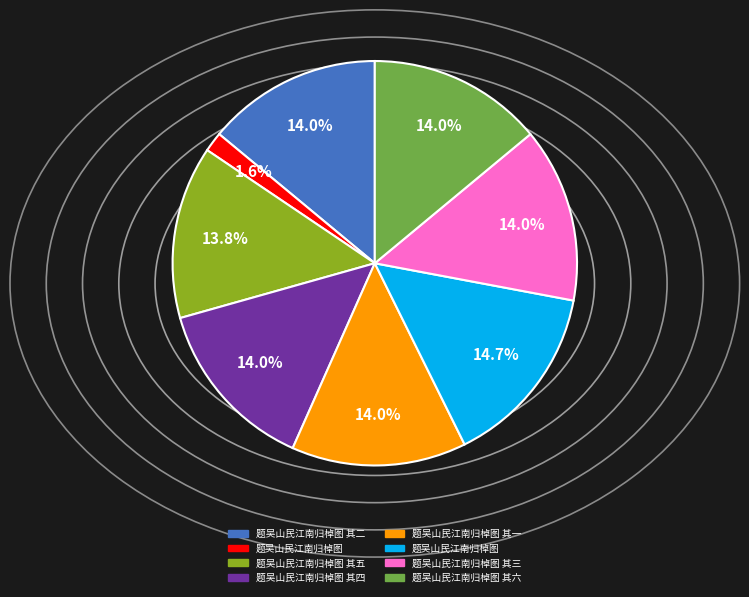

Is there a majority slice in this chart?

No